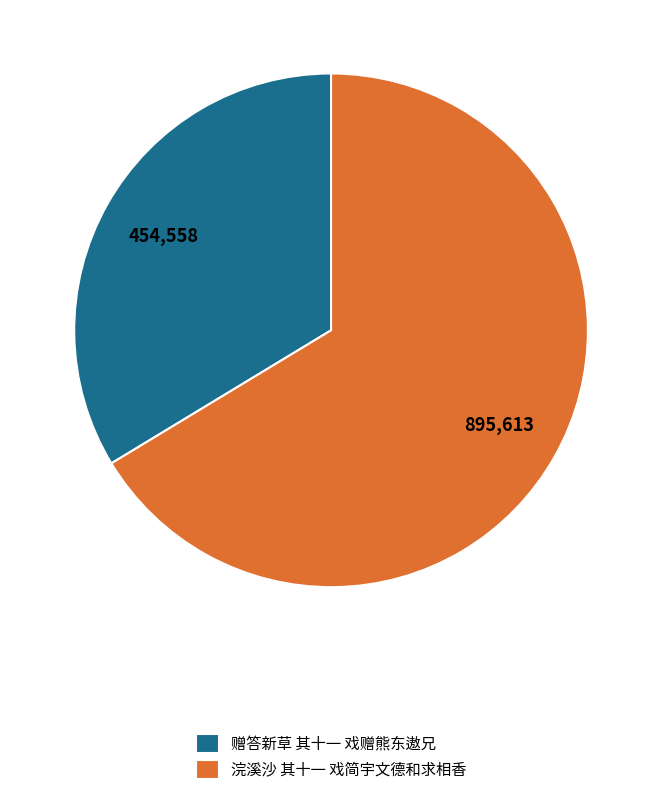

Which category accounts for the majority?

浣溪沙 其十一 戏简宇文德和求相香